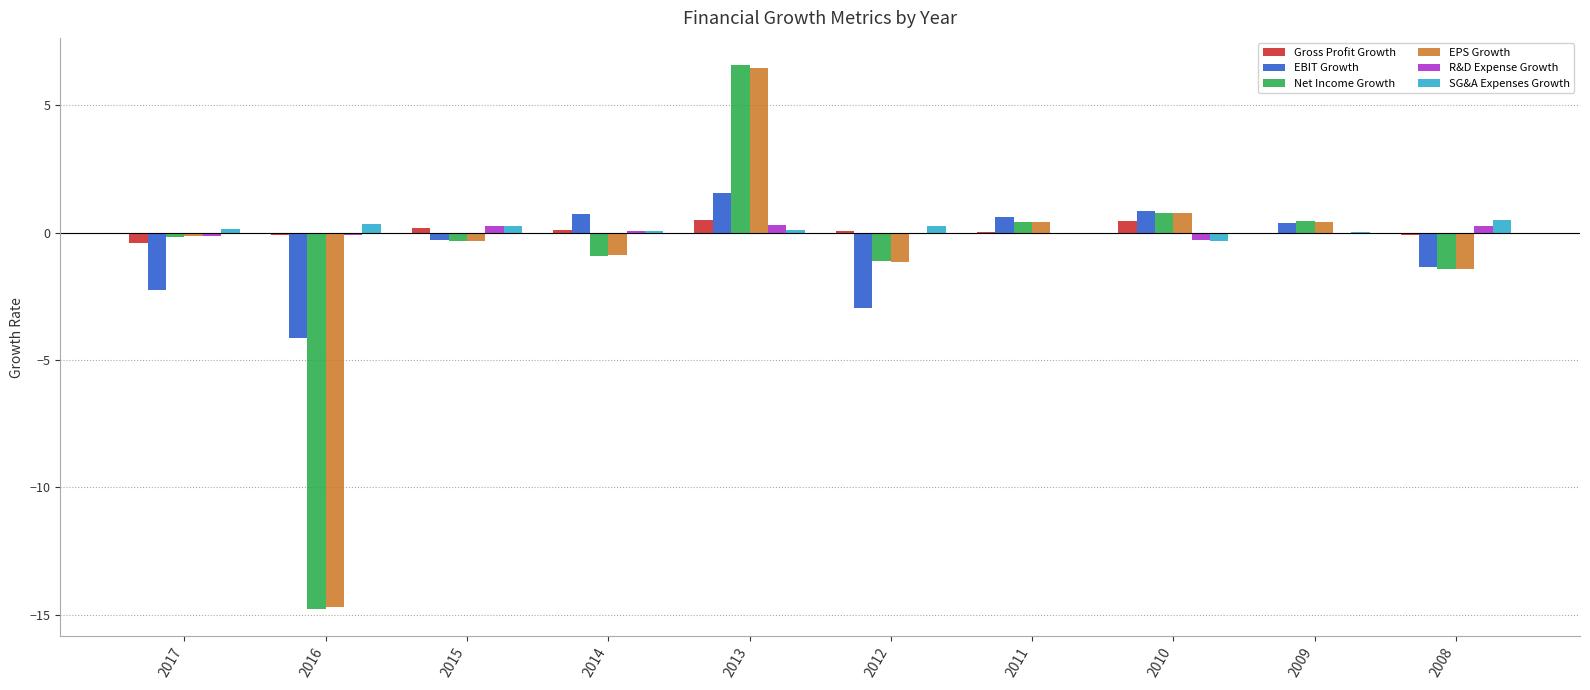

Are the bars horizontal?

No